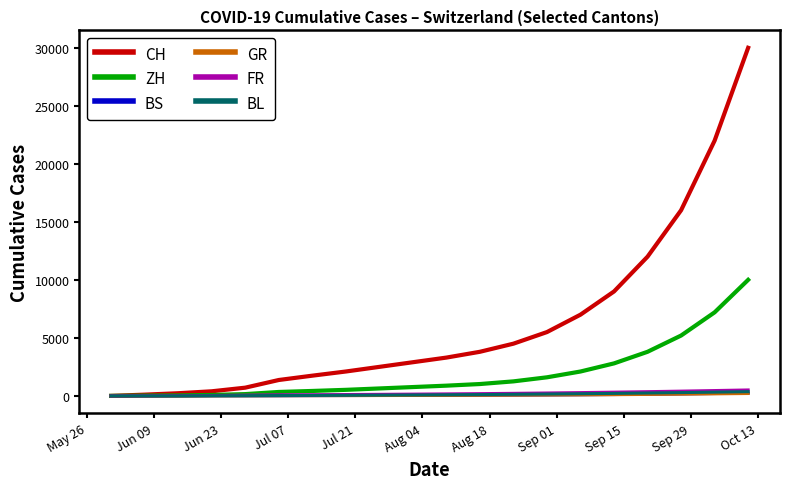

How many lines are shown in the chart?

6